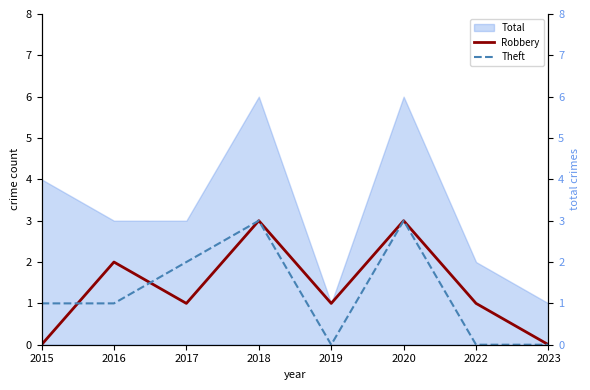

What is the spread (max minus min) of values at 2019?

1